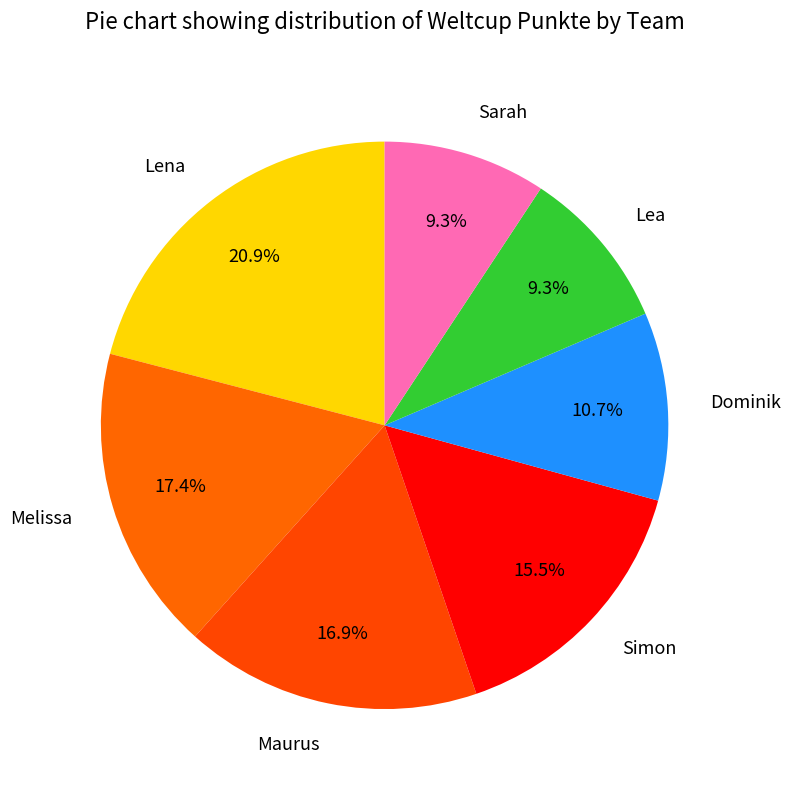

What portion of the pie excludes Lena?

79.1%